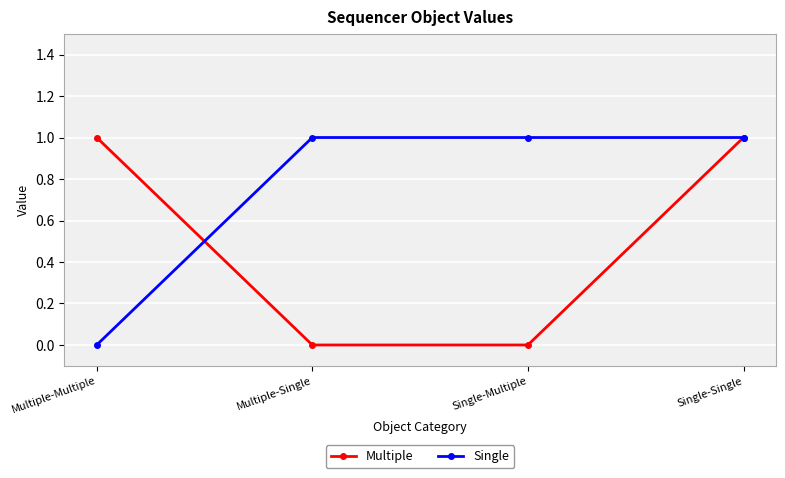

True or false: Multiple and Single intersect in this chart.

True